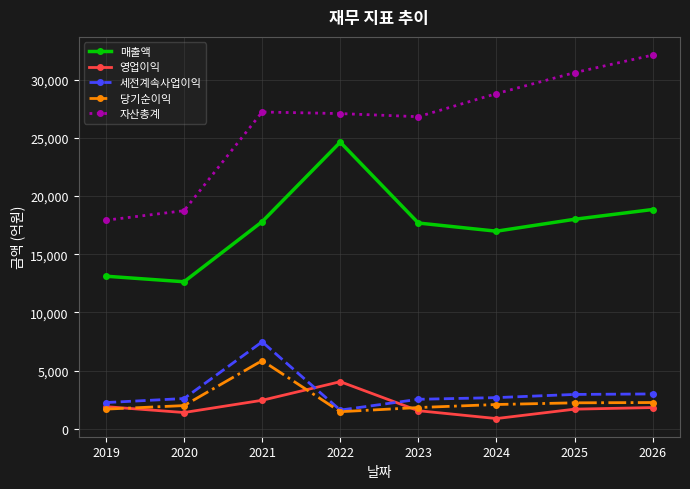

Does the chart have visible grid lines?

Yes